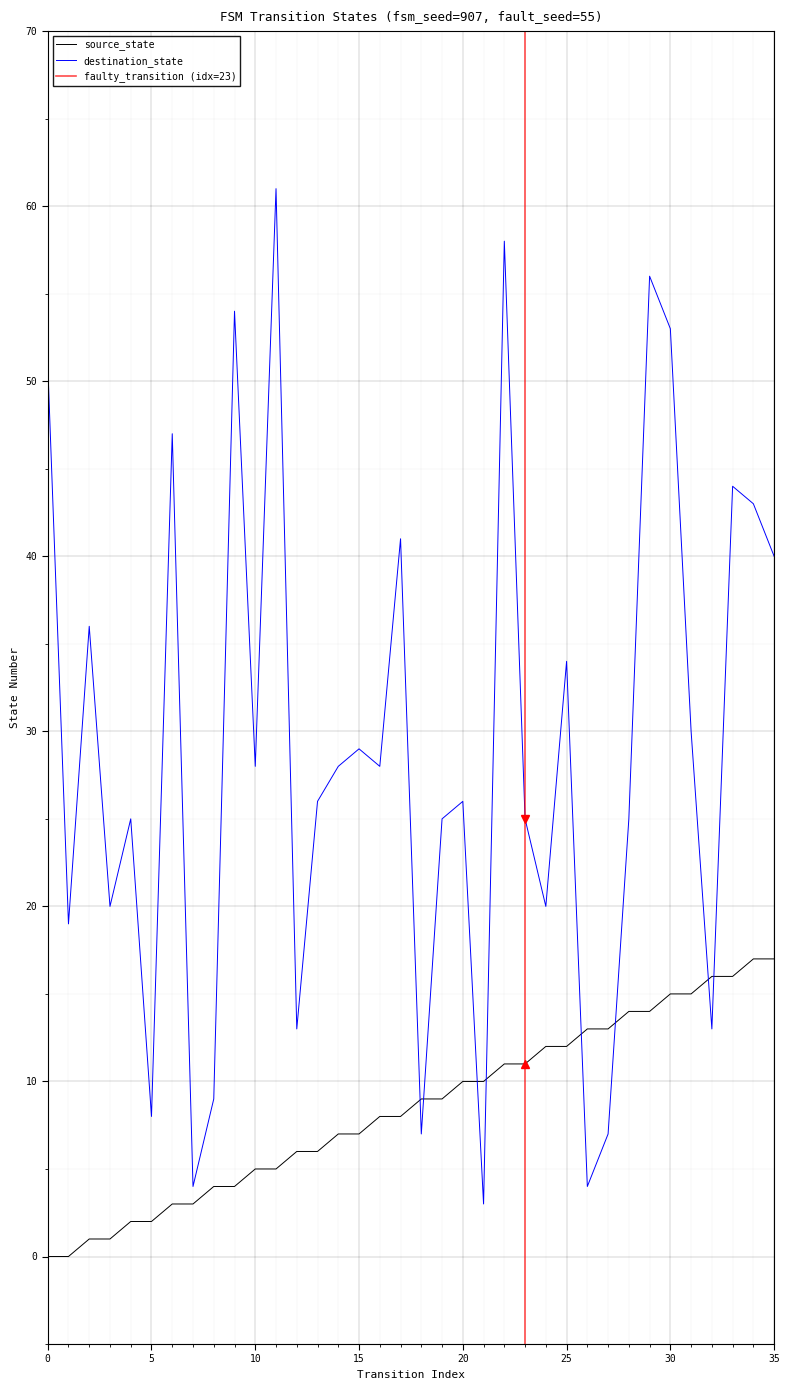

At 16, list the series in order from smallest to largest.

source_state, destination_state